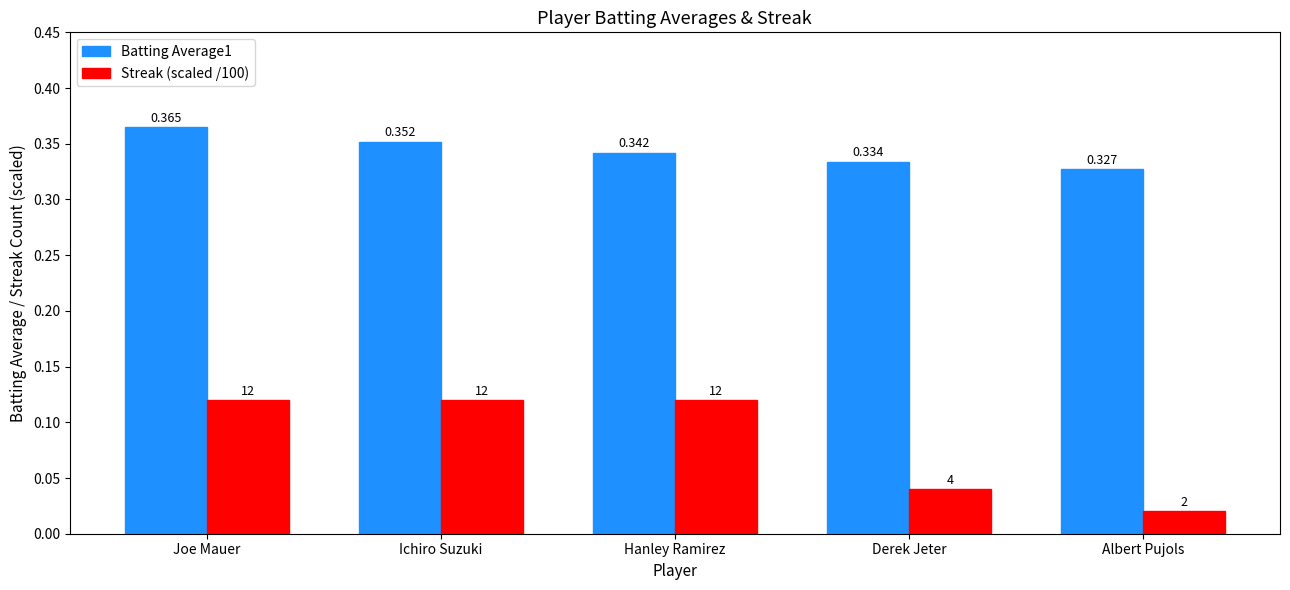

At which category is the sum across all series the highest?

Joe Mauer